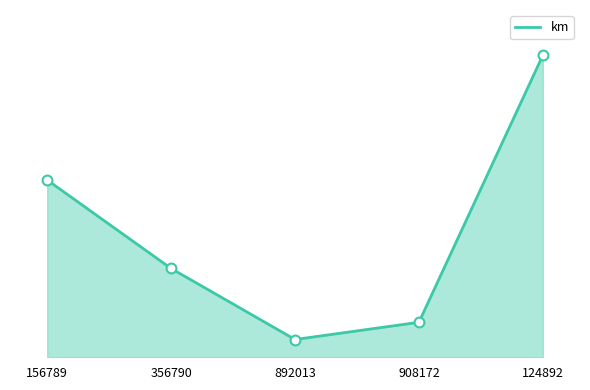

Approximately how many times larger is the value at 124892 compared to 356790?

3.4